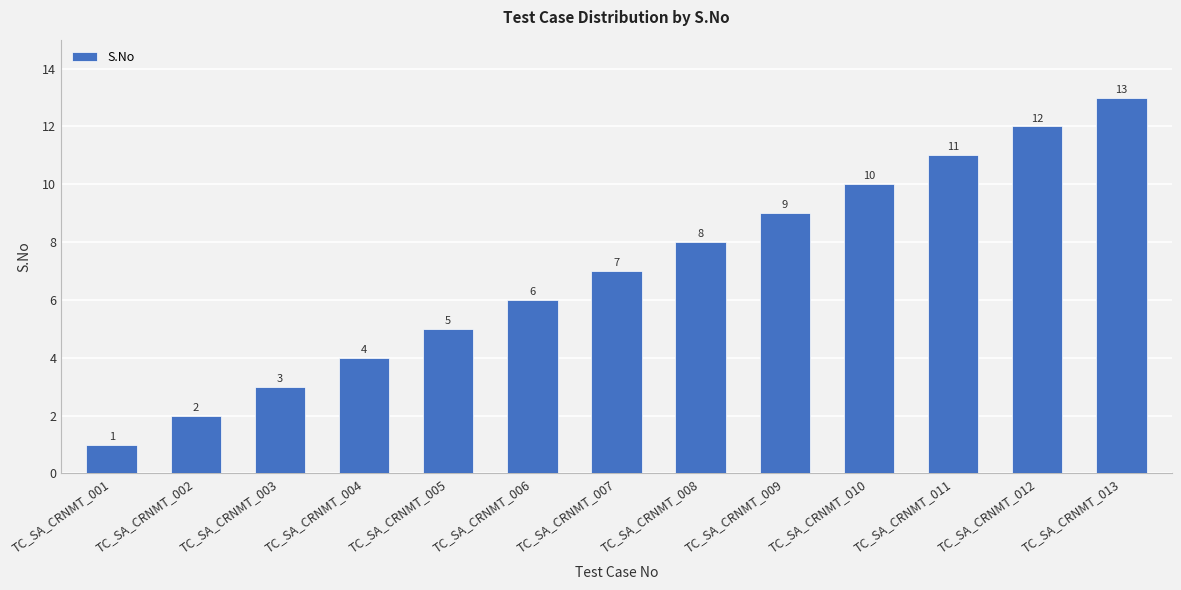

Does the chart contain any negative values?

No